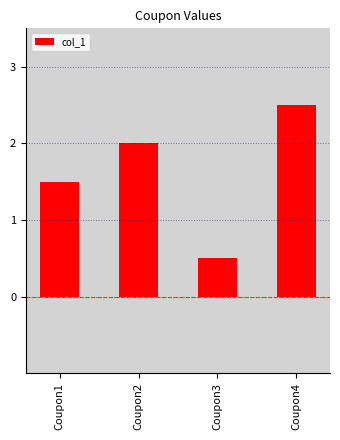

What is the difference between the maximum and minimum values?

2.0